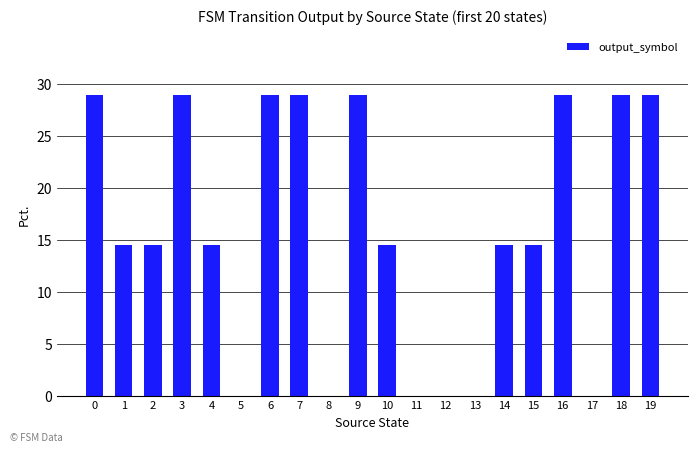

Does the chart contain stacked bars?

No